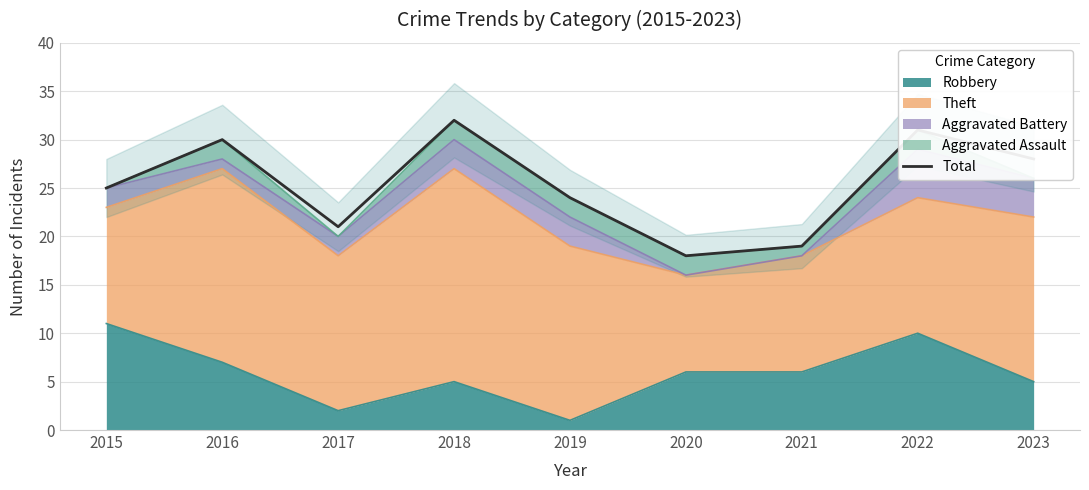

What is the smallest value displayed?

18